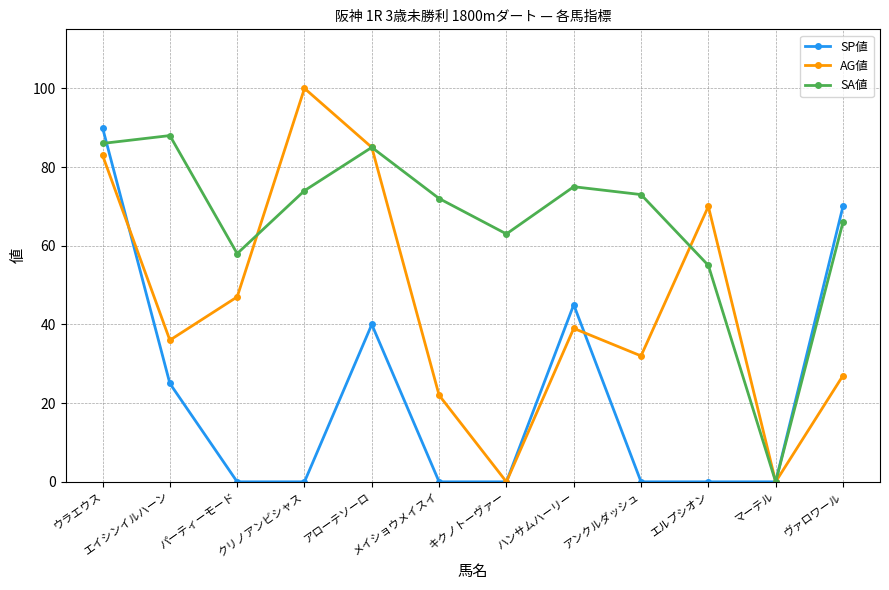

Which series has the widest spread of values?

AG値